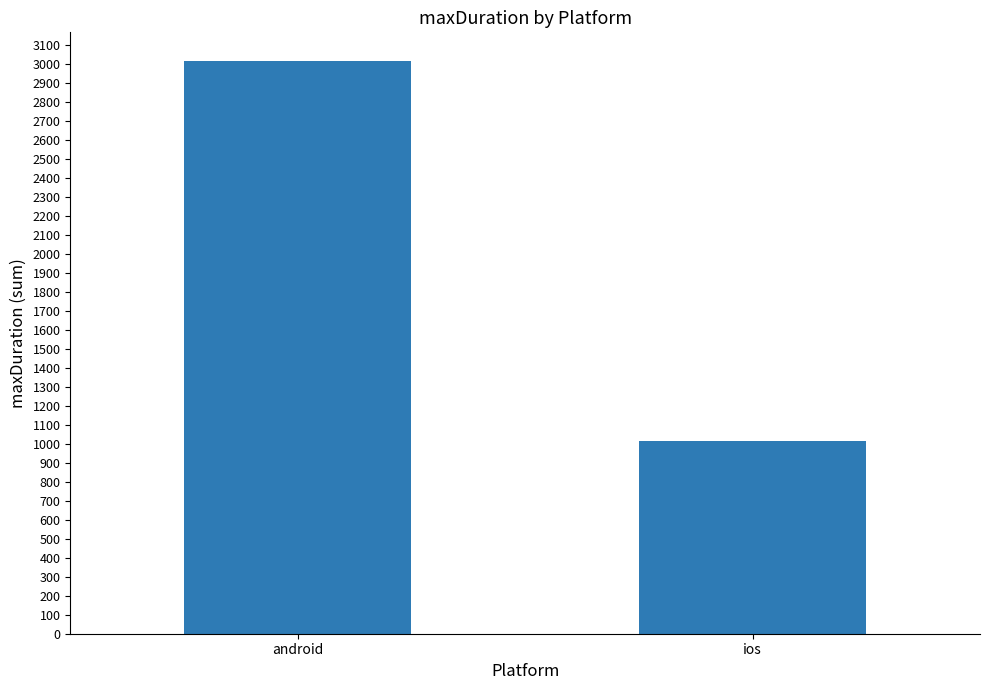

Read the value at android.

3015